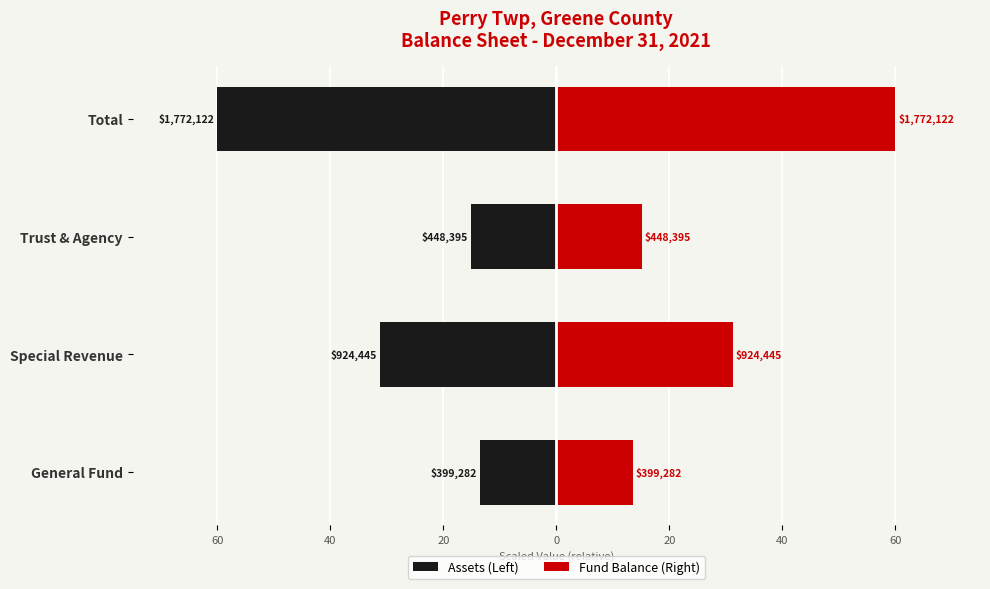

Which series changed the most between General Fund and Total?

Assets (Left)